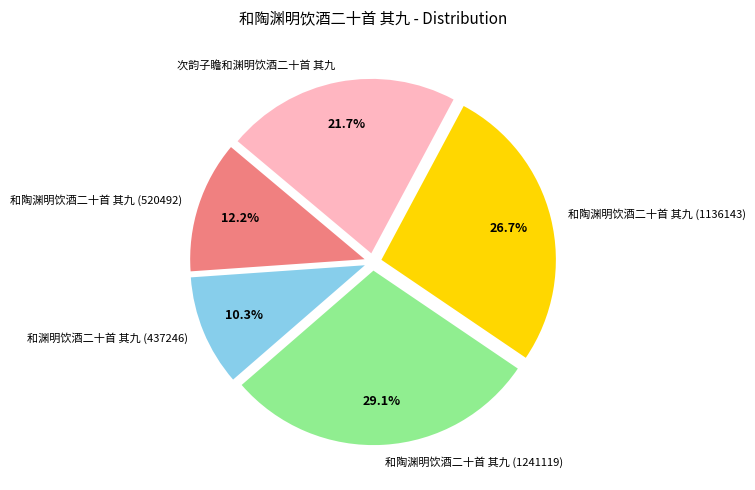

What is the ratio of the value at 和陶渊明饮酒二十首 其九 (1241119) to the value at 和渊明饮酒二十首 其九 (437246)?

2.8